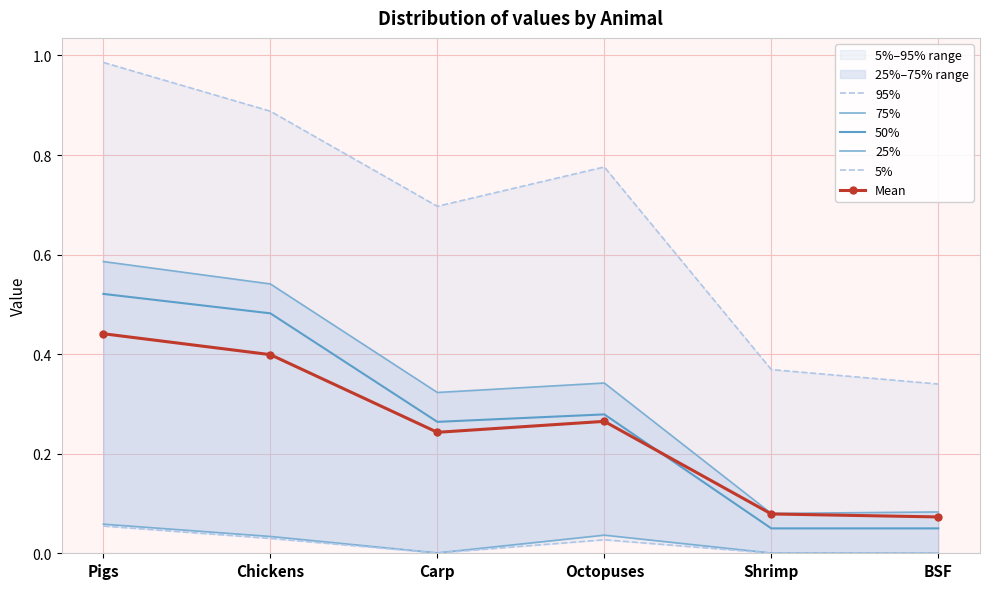

True or false: 95% has more than 2 interior local peaks.

False